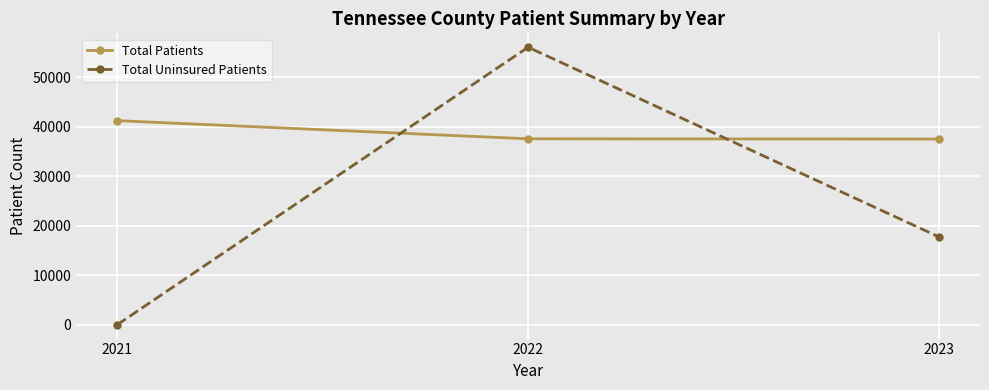

What is the maximum value shown in the chart?

56042